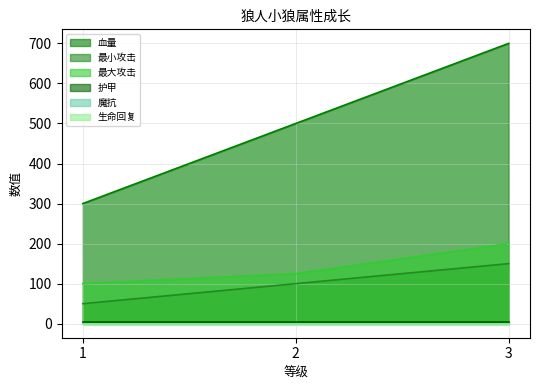

What is the value of the 血量 point at the 3rd from the left?

700